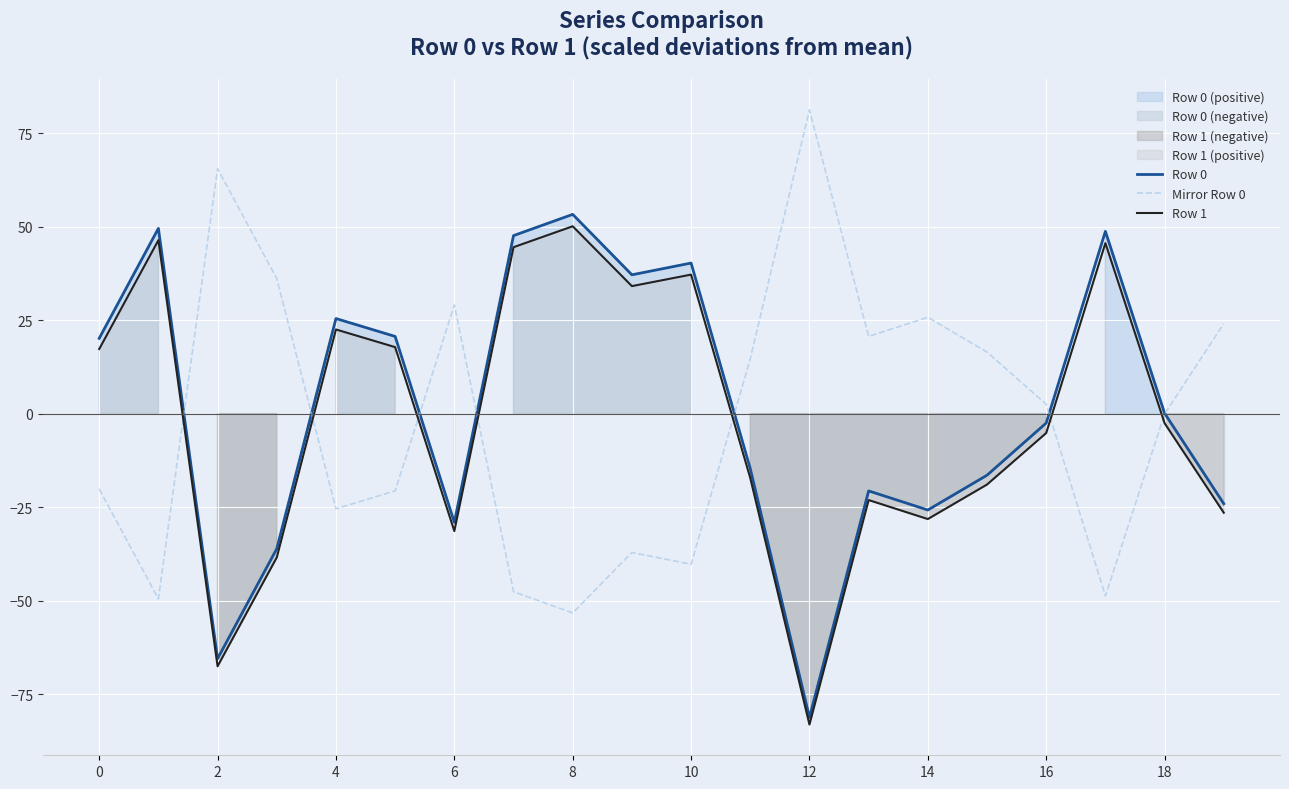

Which series has the widest spread of values?

Row 0